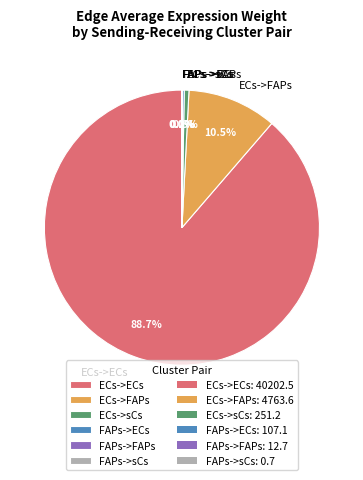

Which slice represents more than half of the pie?

ECs->ECs